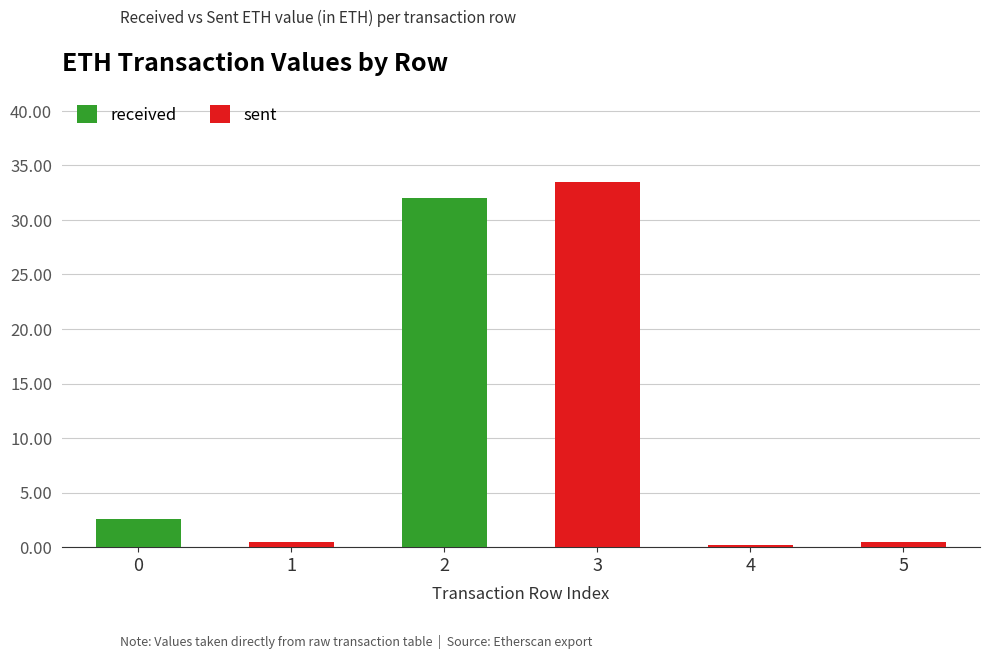

What is the sum of all received values?

34.6